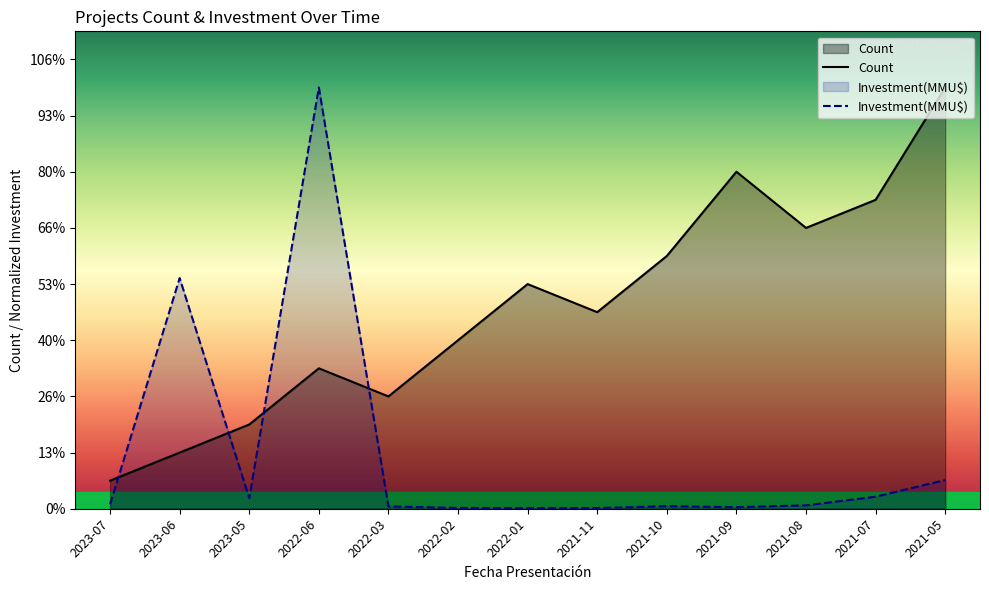

What is the total value across all series at 2022-06?

20.0